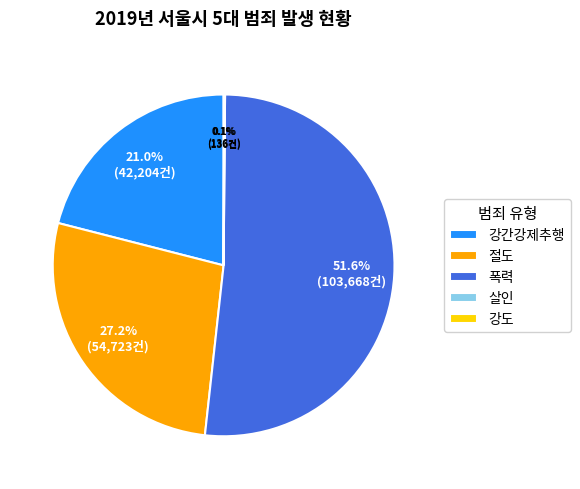

Does 폭력 represent more than half of the total?

Yes